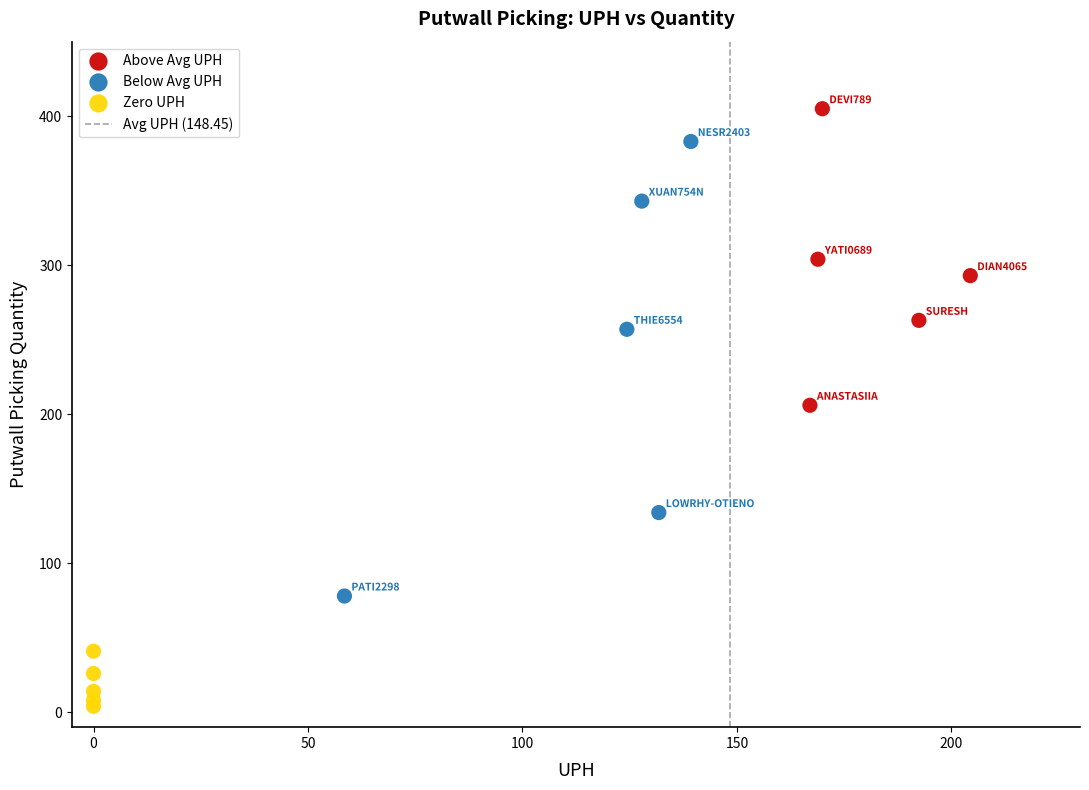

Which series contains the highest Y value?

Above Avg UPH